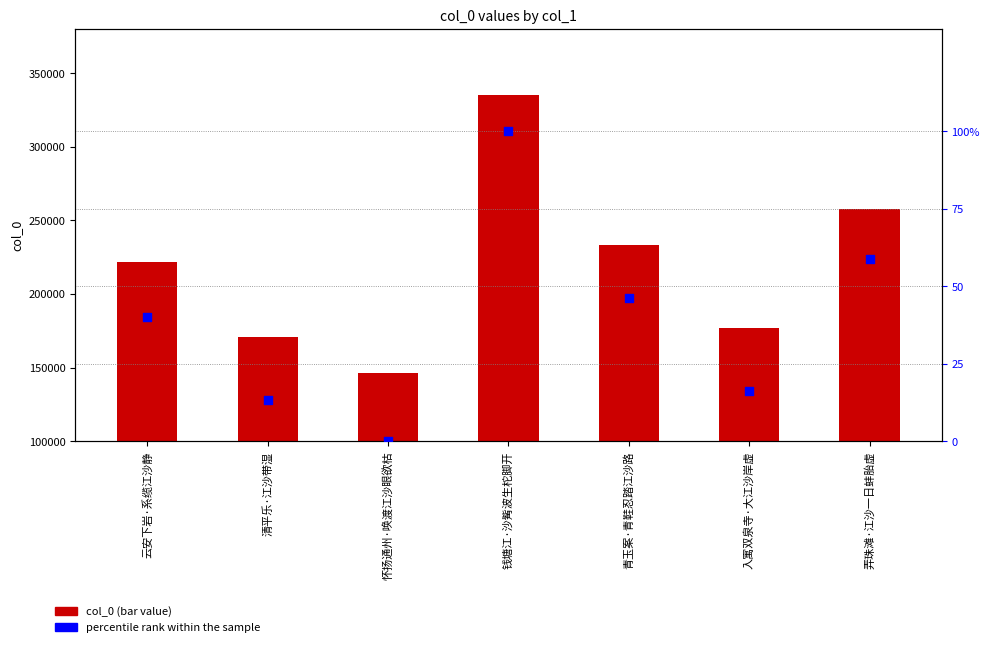

Which series reaches the maximum Y coordinate?

col_0